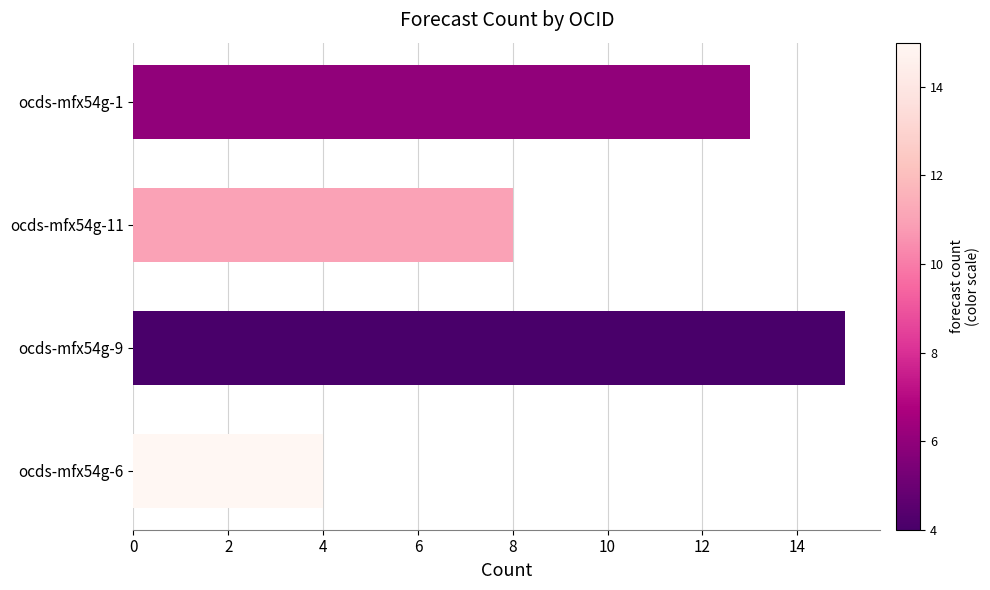

Rank the categories by value from highest to lowest.

ocds-mfx54g-9, ocds-mfx54g-1, ocds-mfx54g-11, ocds-mfx54g-6